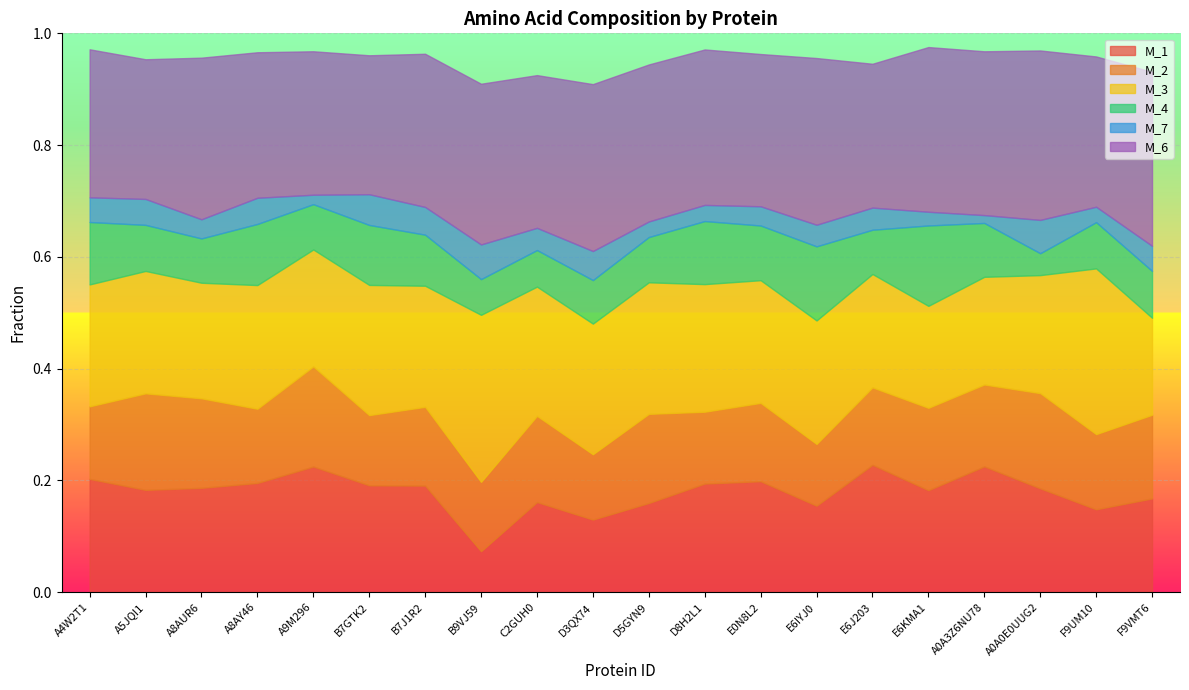

Which series has the widest spread of values?

M_1